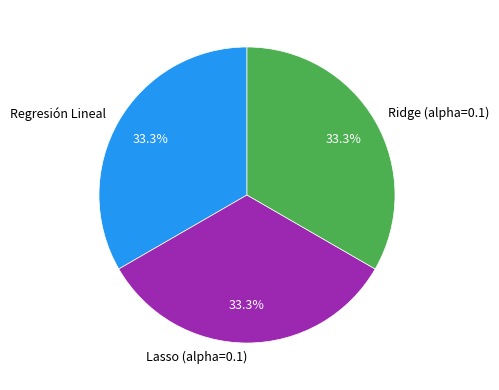

Is there any slice that represents more than half of the pie?

No